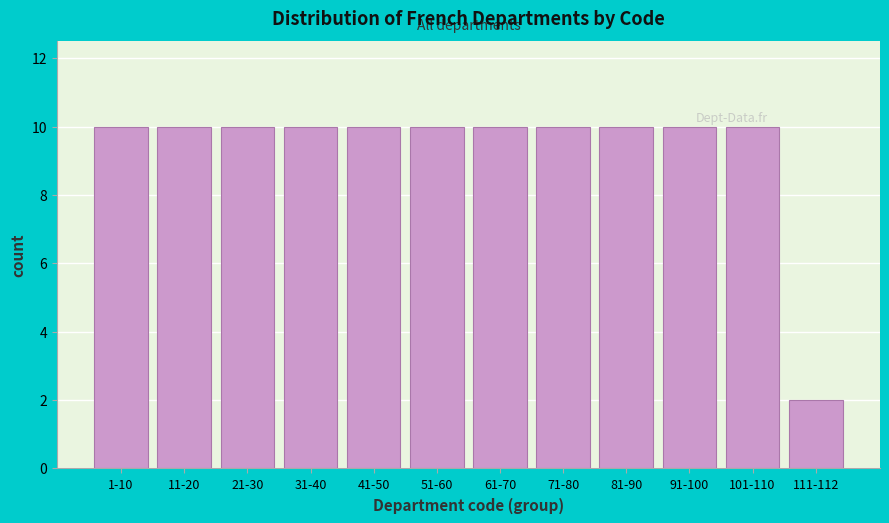

Reading left to right, list all the values displayed in this chart.

10	10	10	10	10	10	10	10	10	10	10	2